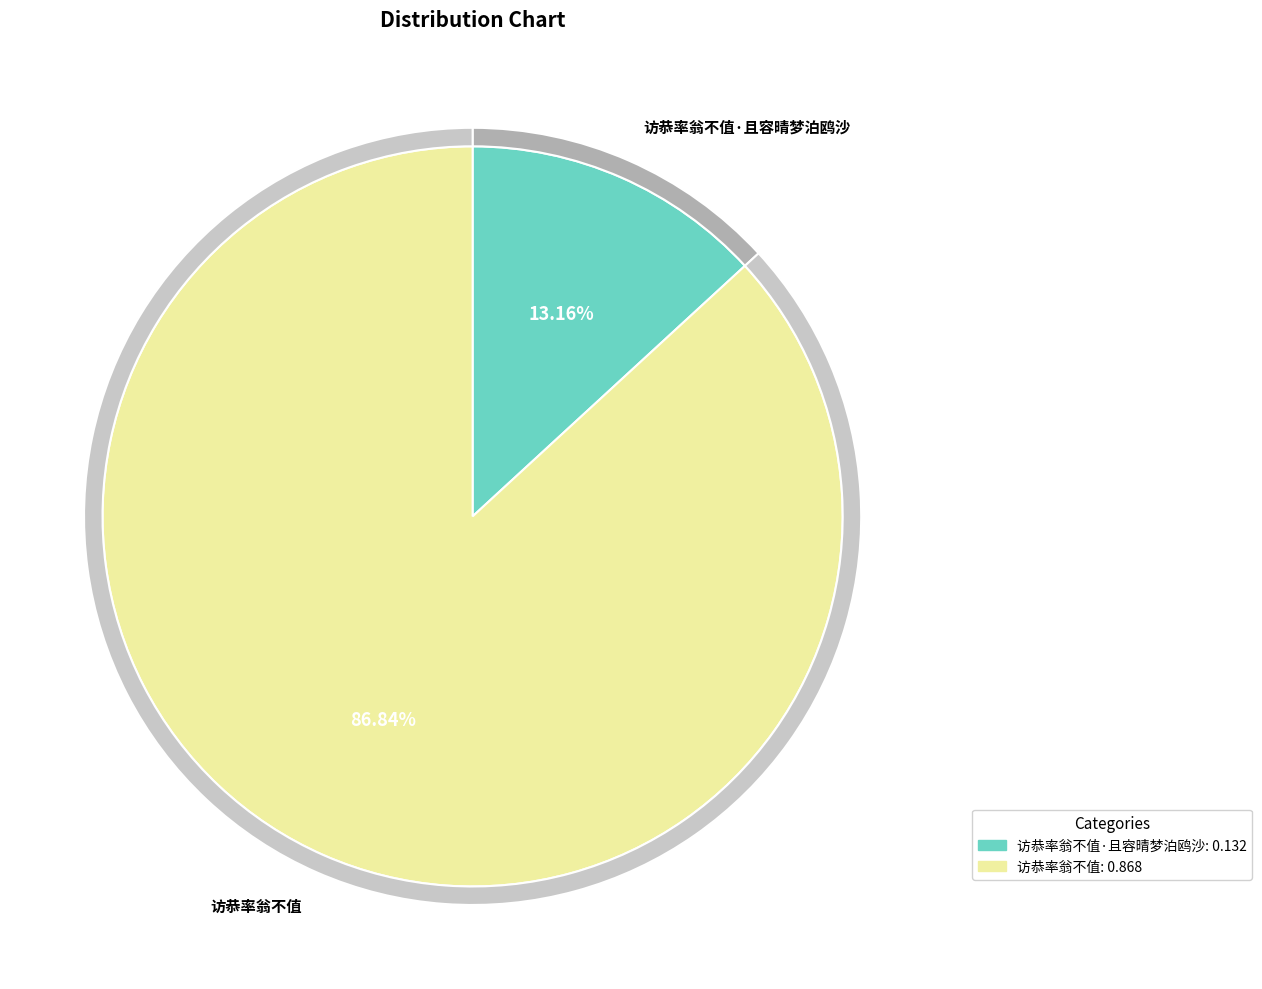

Which slice is the smallest?

访恭率翁不值·且容晴梦泊鸥沙